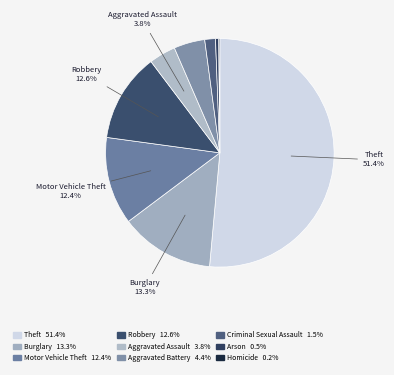

How many slices are in this pie chart?

9